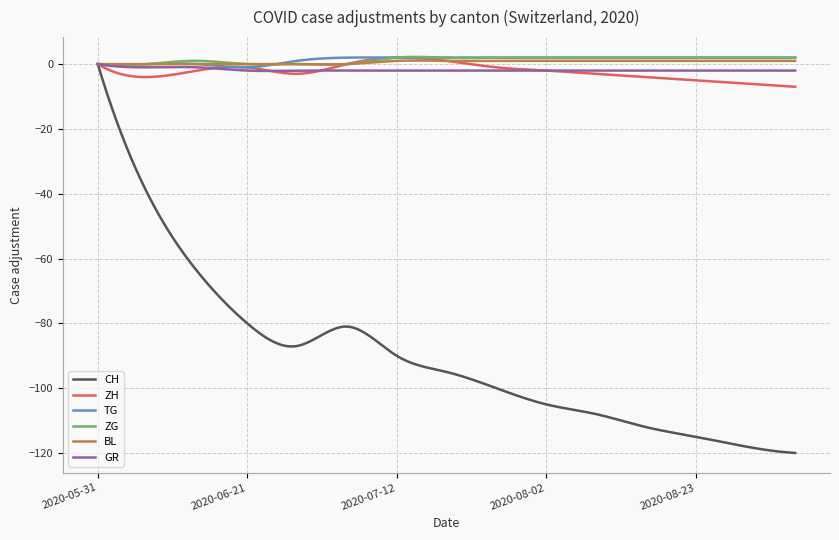

What is the minimum value shown in the chart?

-120.0